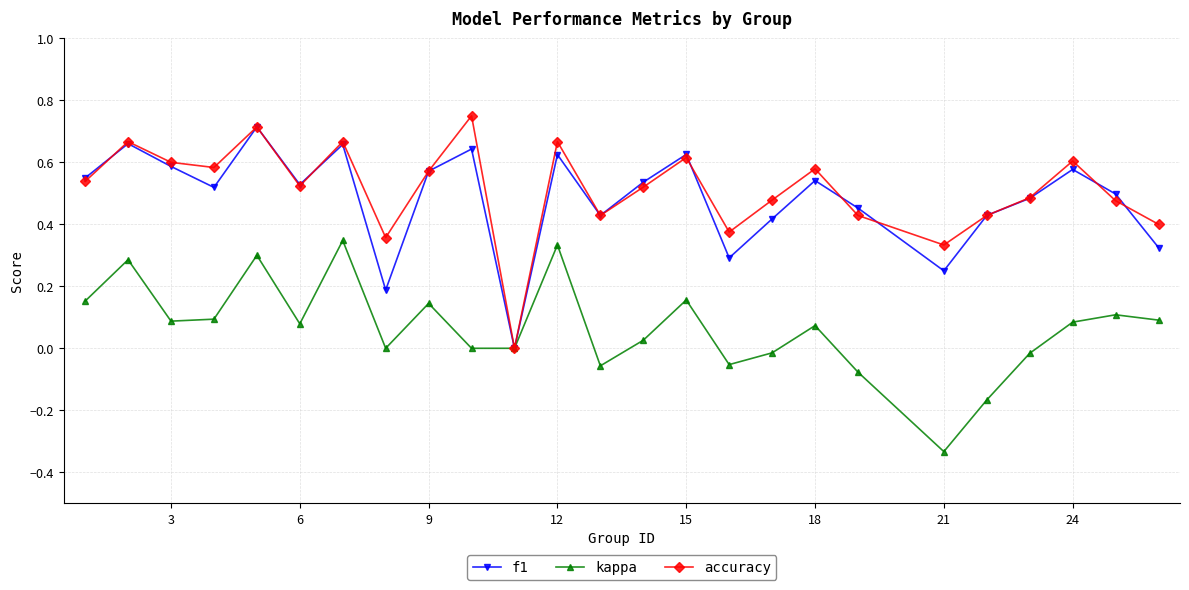

In accuracy, how many points are higher than both neighbors (excluding endpoints)?

8